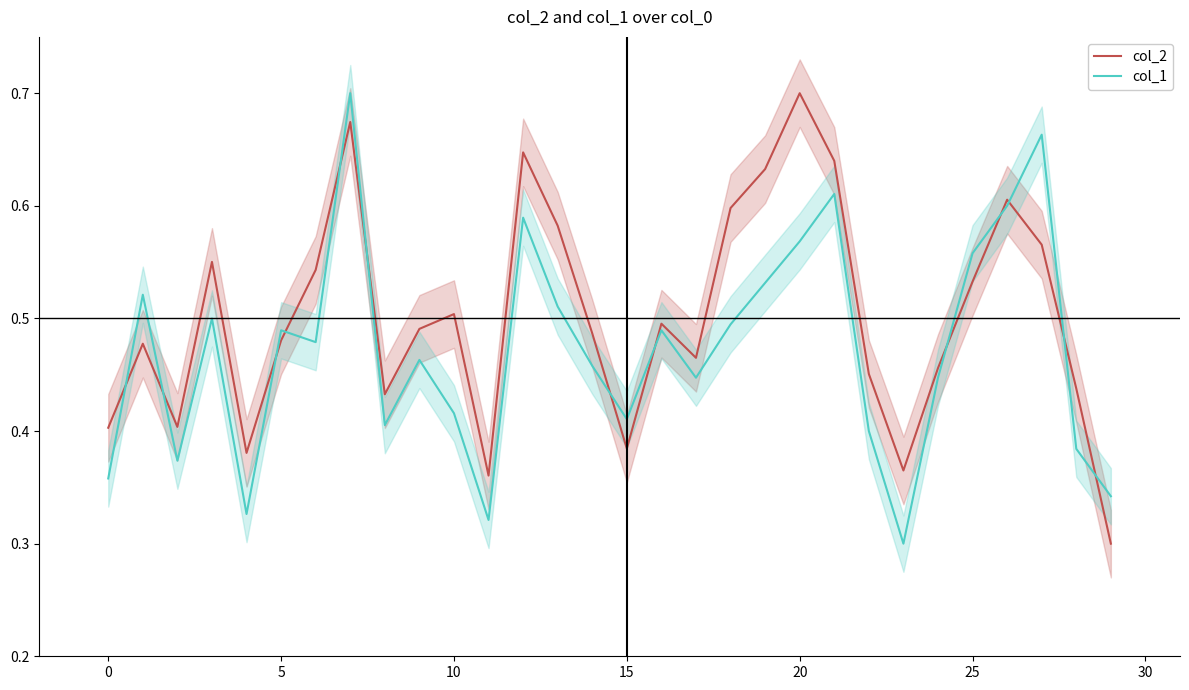

Between 13 and 16, which series saw the biggest shift?

col_2